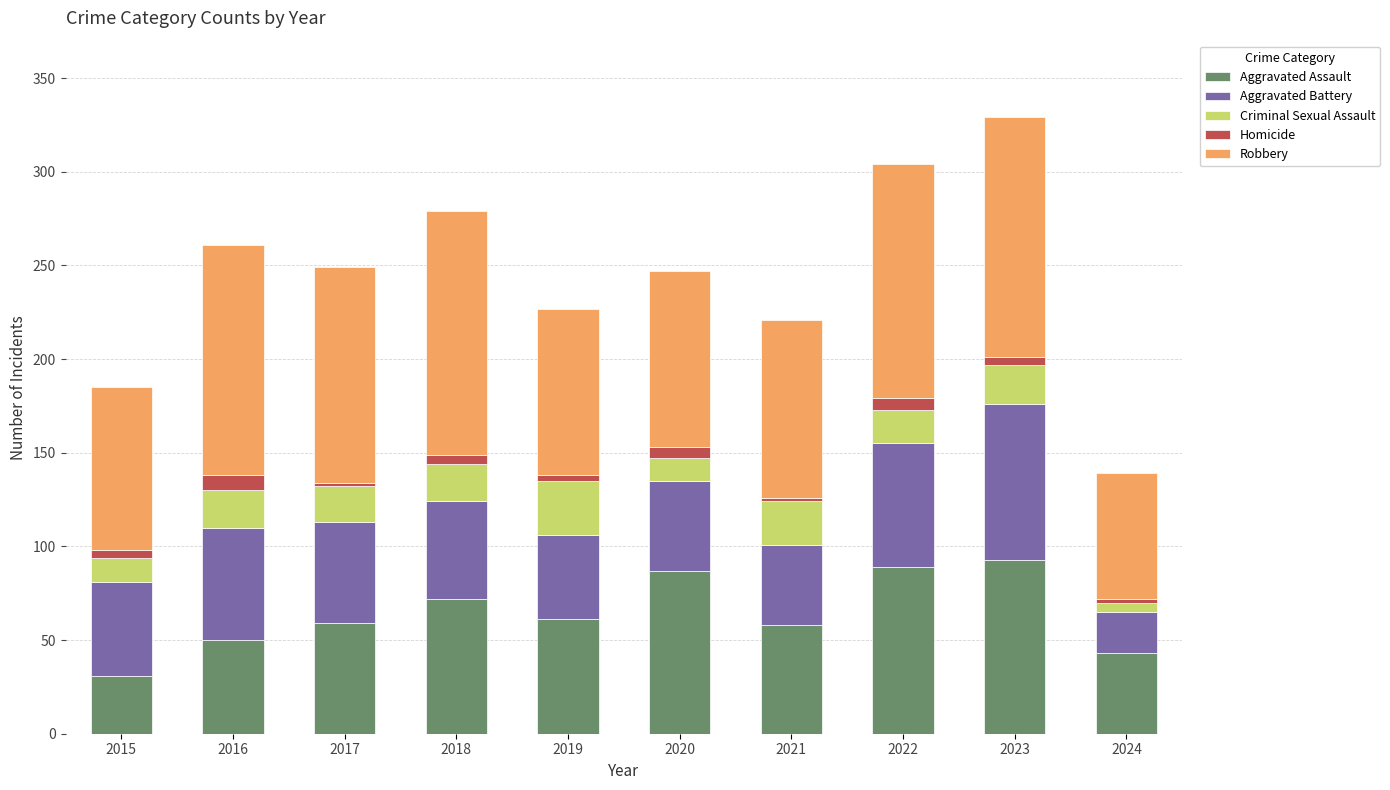

The Aggravated Assault series shows 43 at 2024. True or false?

True